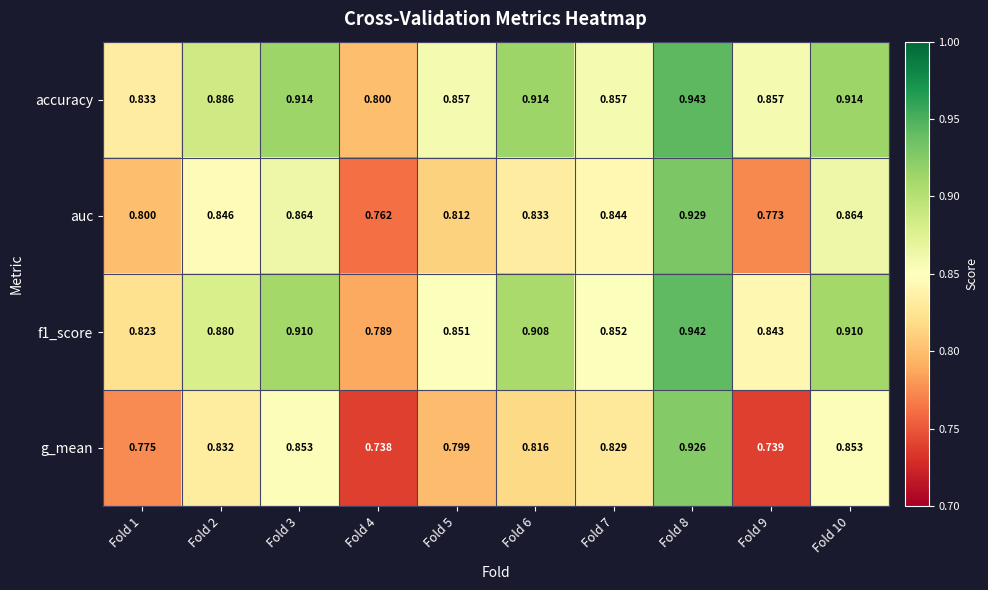

Which series has the largest total across all categories?

accuracy